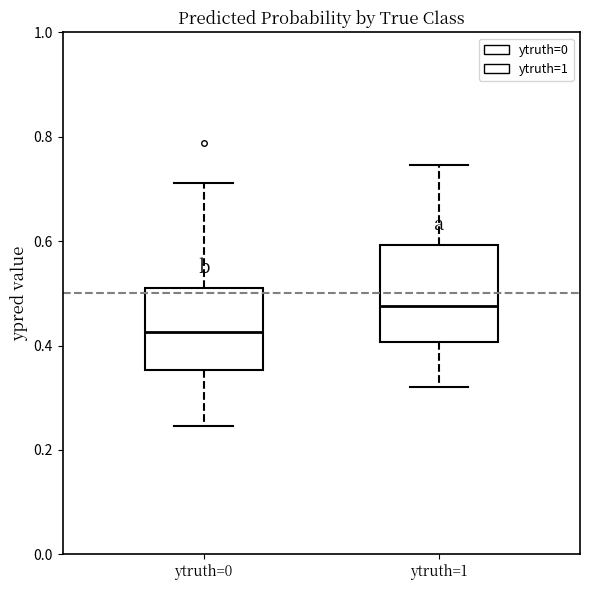

Reading left to right, transcribe this box plot: for each box, give where its median line is, the range the box spans, and where its two whiskers end, as read against the y-axis. The values are not printed on the chart, so give them approximately, as read against the axis.

ytruth=0: median 0.42, box 0.36 to 0.50, whiskers 0.24 to 0.72
ytruth=1: median 0.48, box 0.40 to 0.60, whiskers 0.32 to 0.74